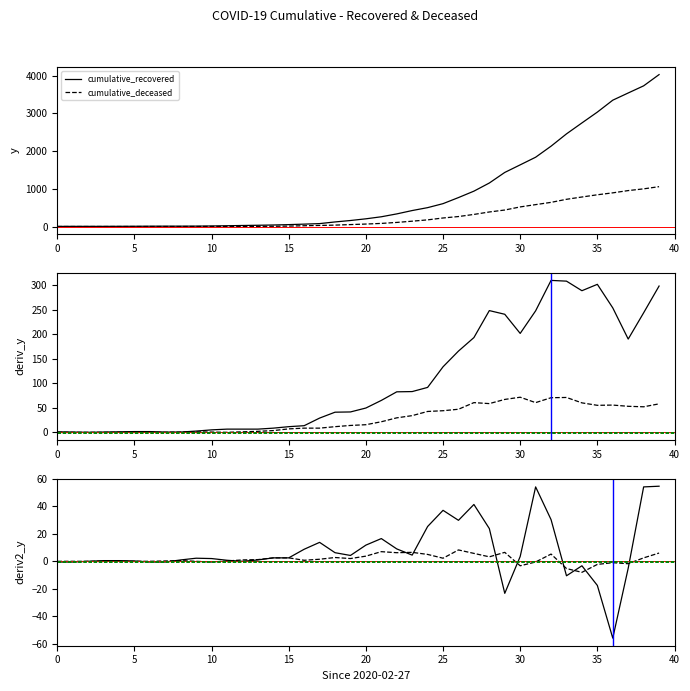

What is the total value across all series at 0?

-0.5